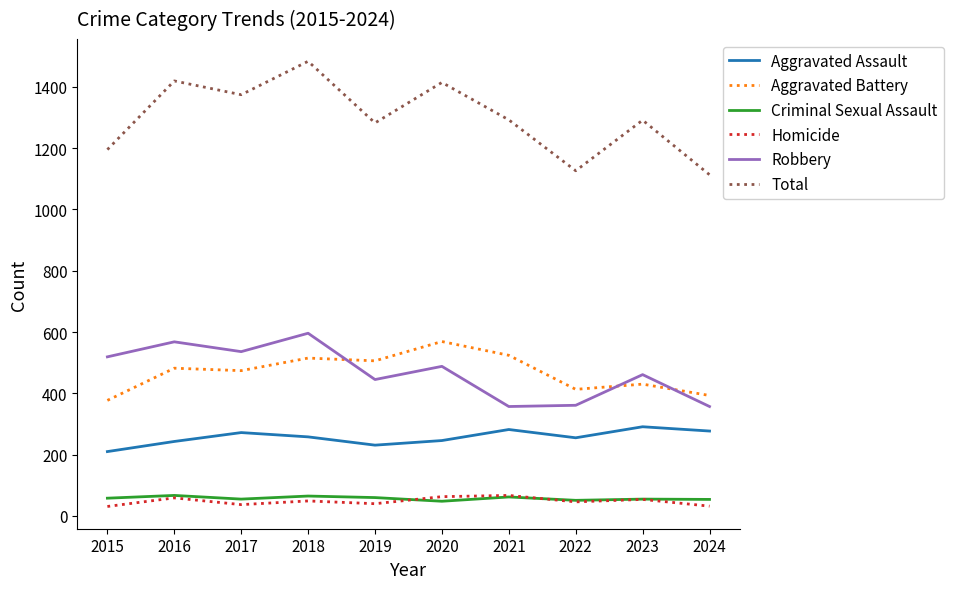

How many values in the Robbery series are below 488?

5